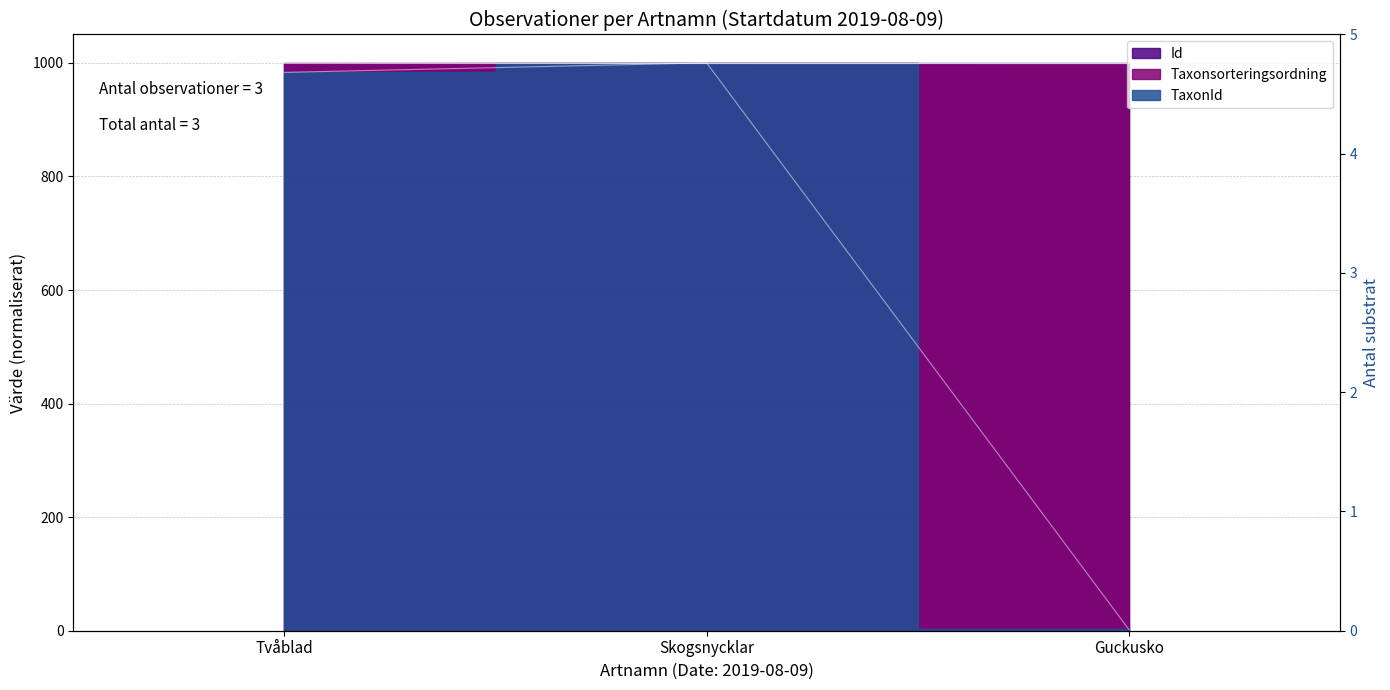

What is the spread (max minus min) of values at Tvåblad?

16.7